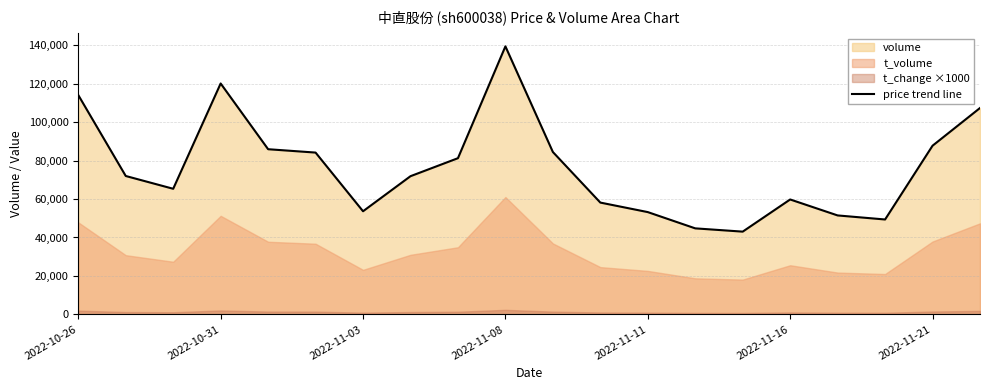

What is the lowest value of the price trend line series?

43035